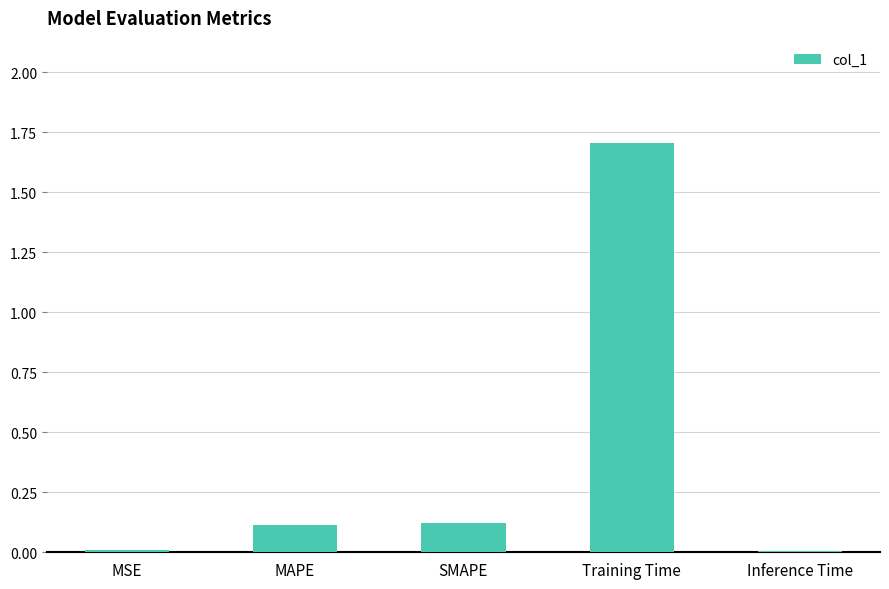

Which category has the highest value across all series?

Training Time